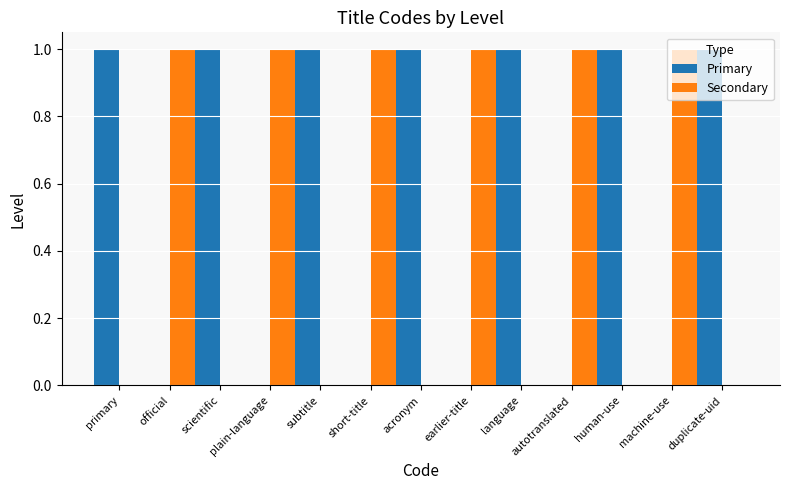

Which series has the largest total across all categories?

Primary